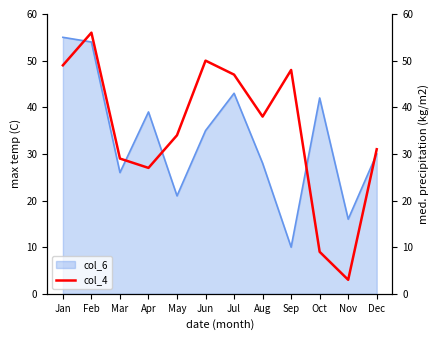

What is the difference between the second highest and minimum values?

47